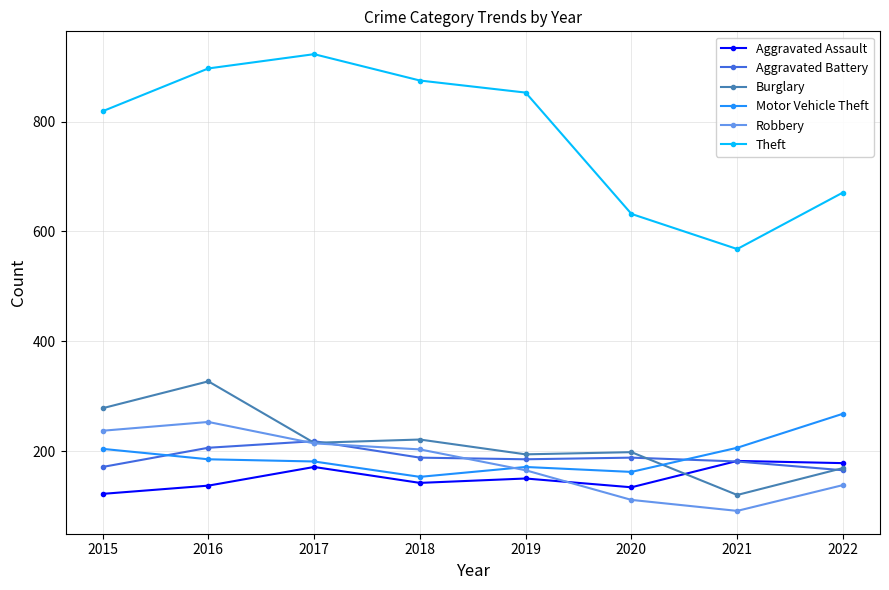

At which label does Aggravated Assault reach its minimum?

2015